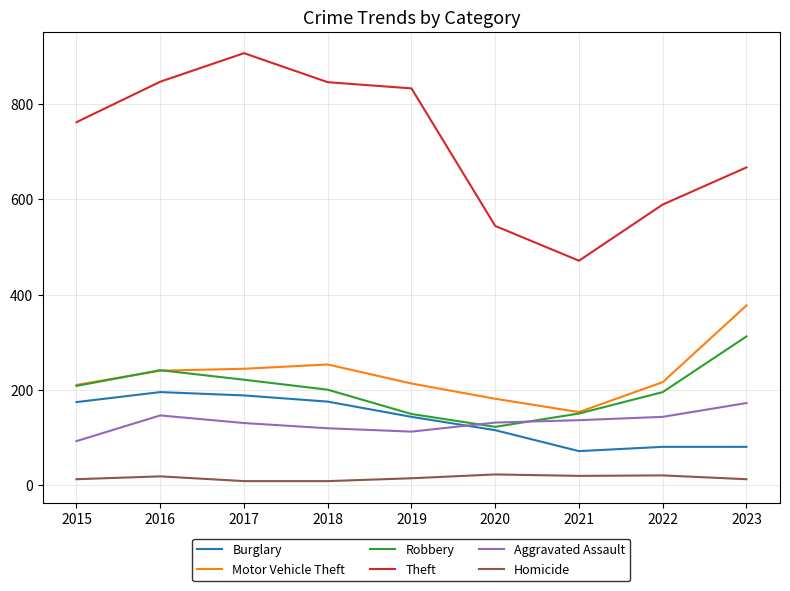

True or false: Robbery and Theft cross at least once.

False